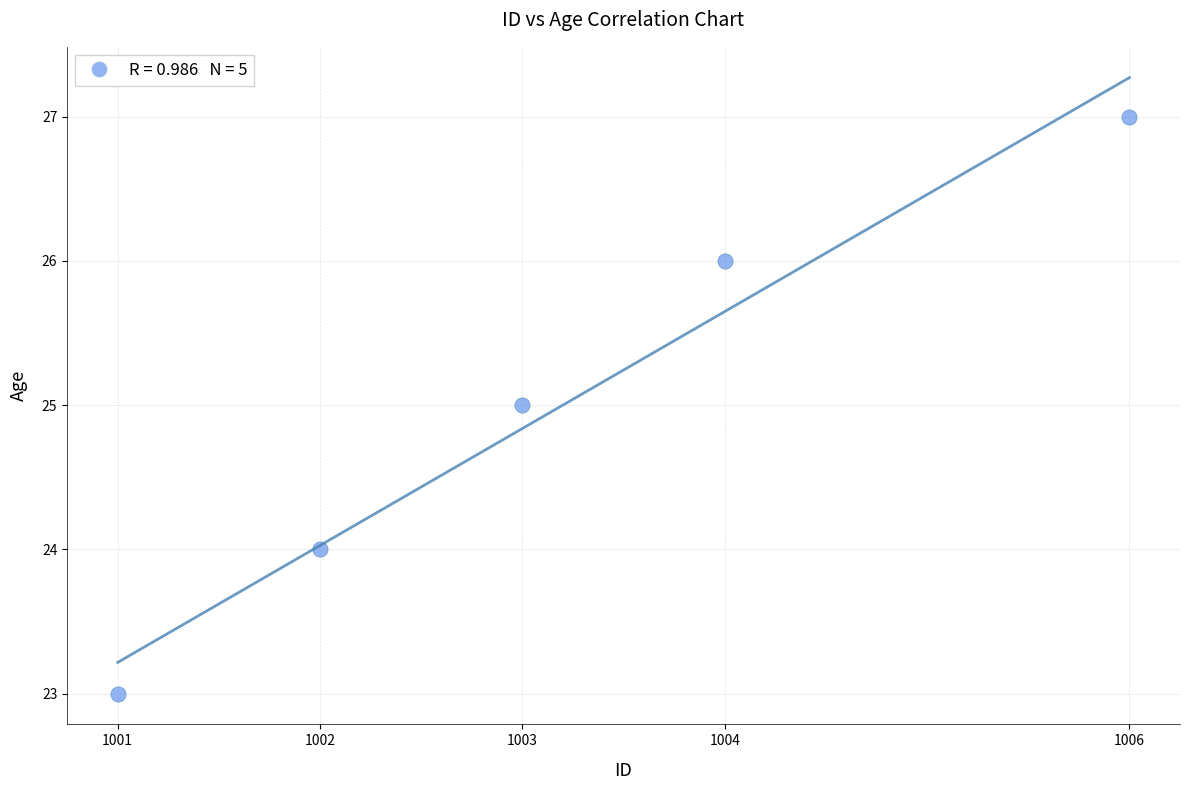

What is the average Y value?

25